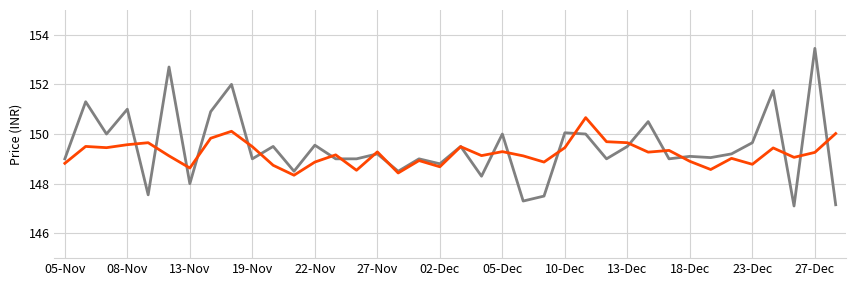

What is the minimum value shown in the chart?

147.1